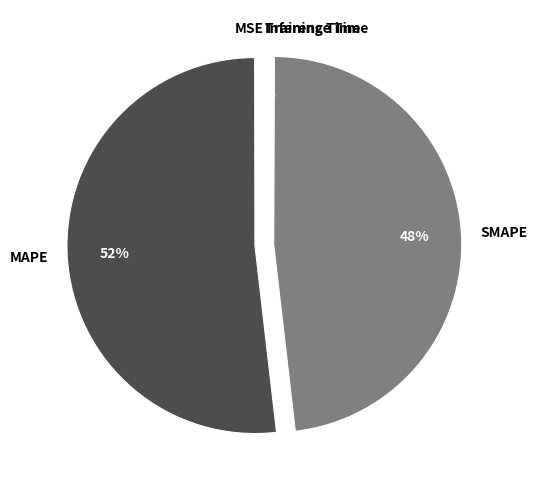

Which category has the biggest portion of the pie?

MAPE